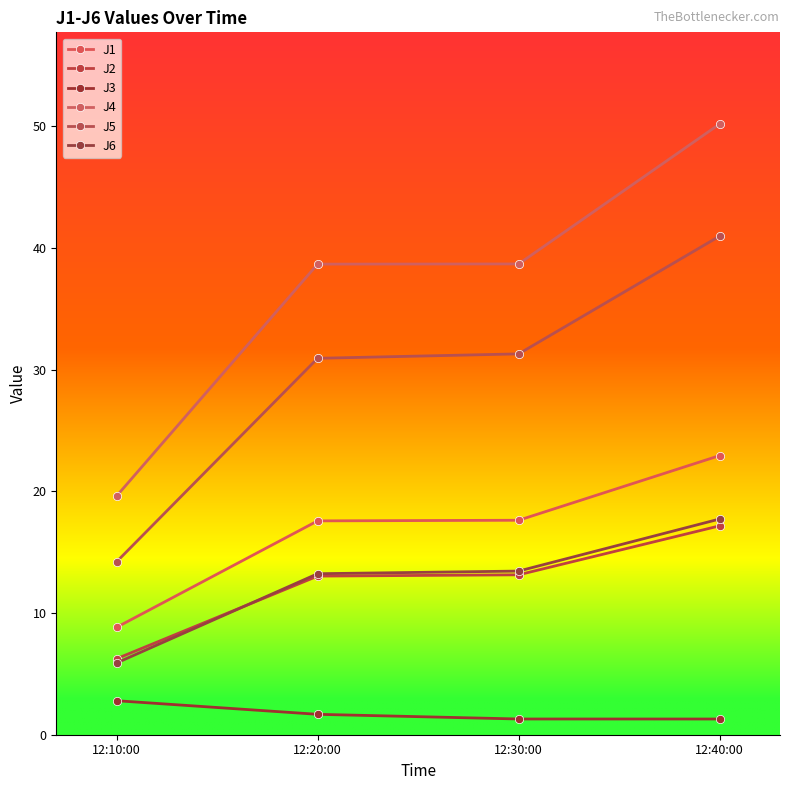

What is the total value across all series at 12:20:00?

115.1